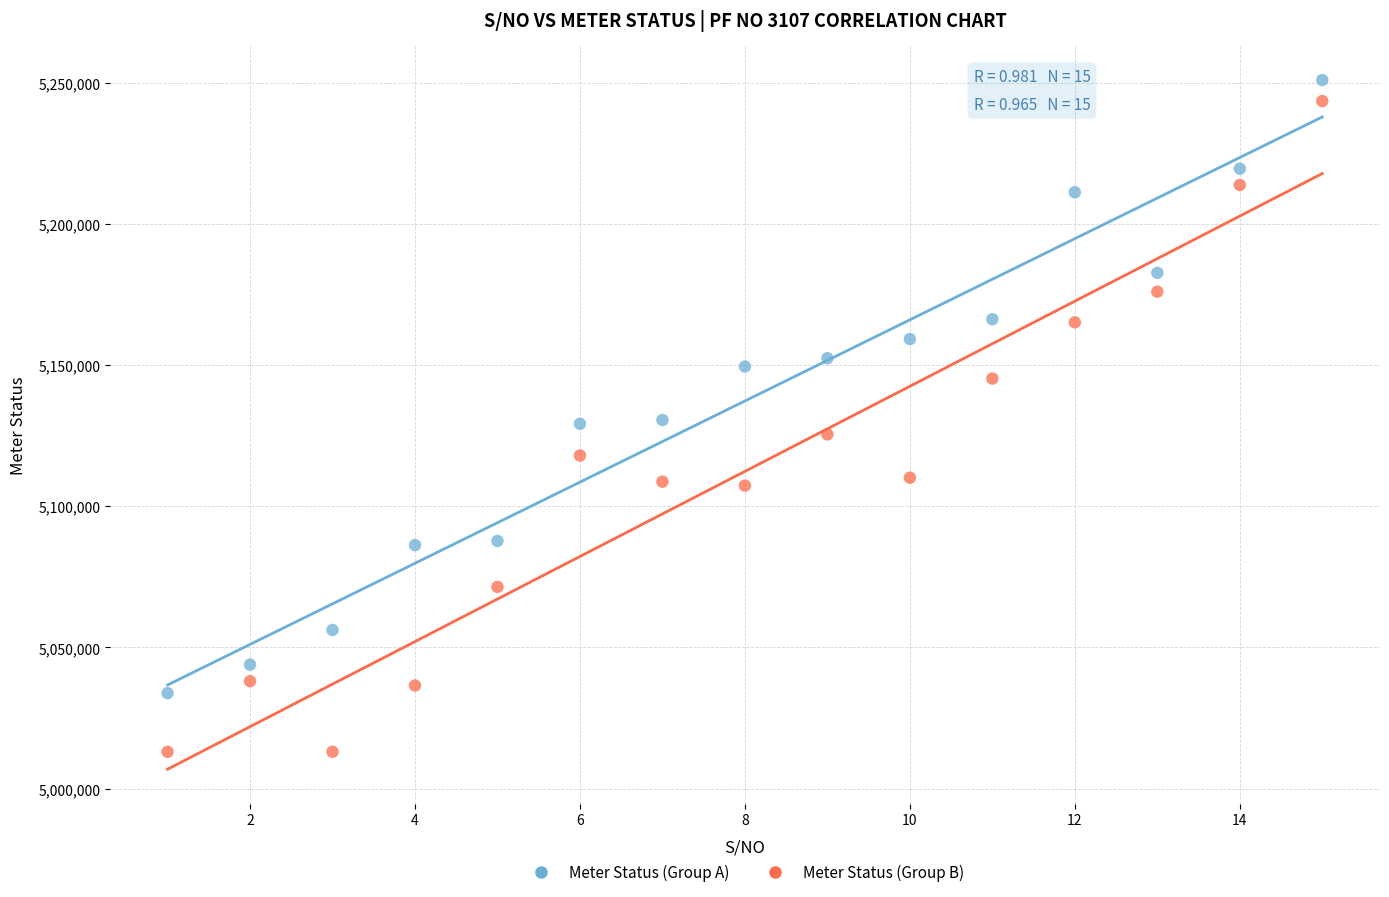

Which series contains the highest Y value?

Meter Status (Group A)